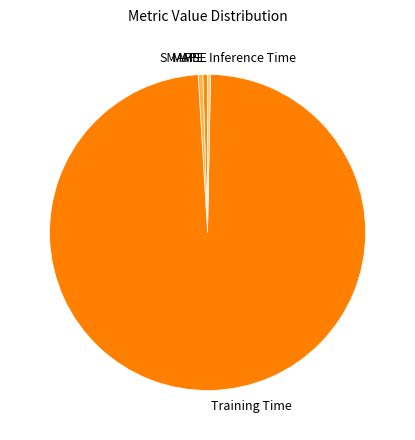

Does Training Time account for over 50% of the chart?

Yes